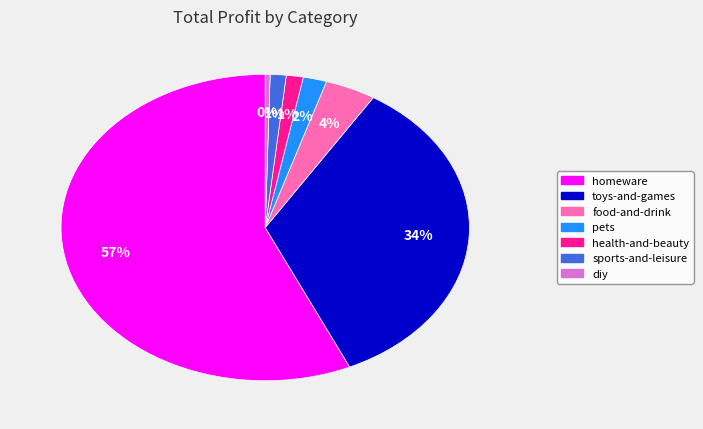

Count the number of slices in the pie.

7